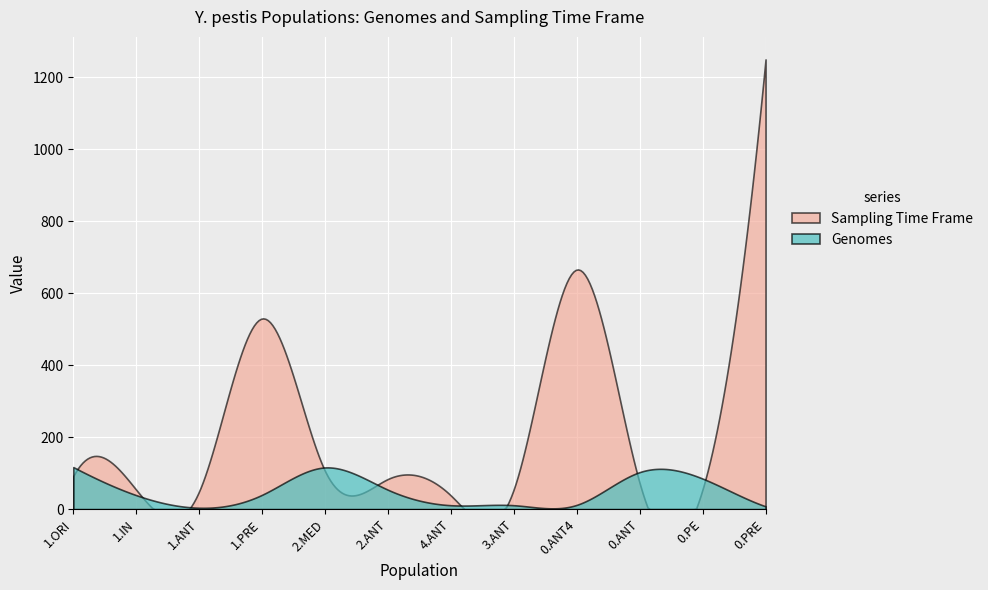

Rank the series by their maximum value, from highest to lowest.

Sampling Time Frame, Genomes